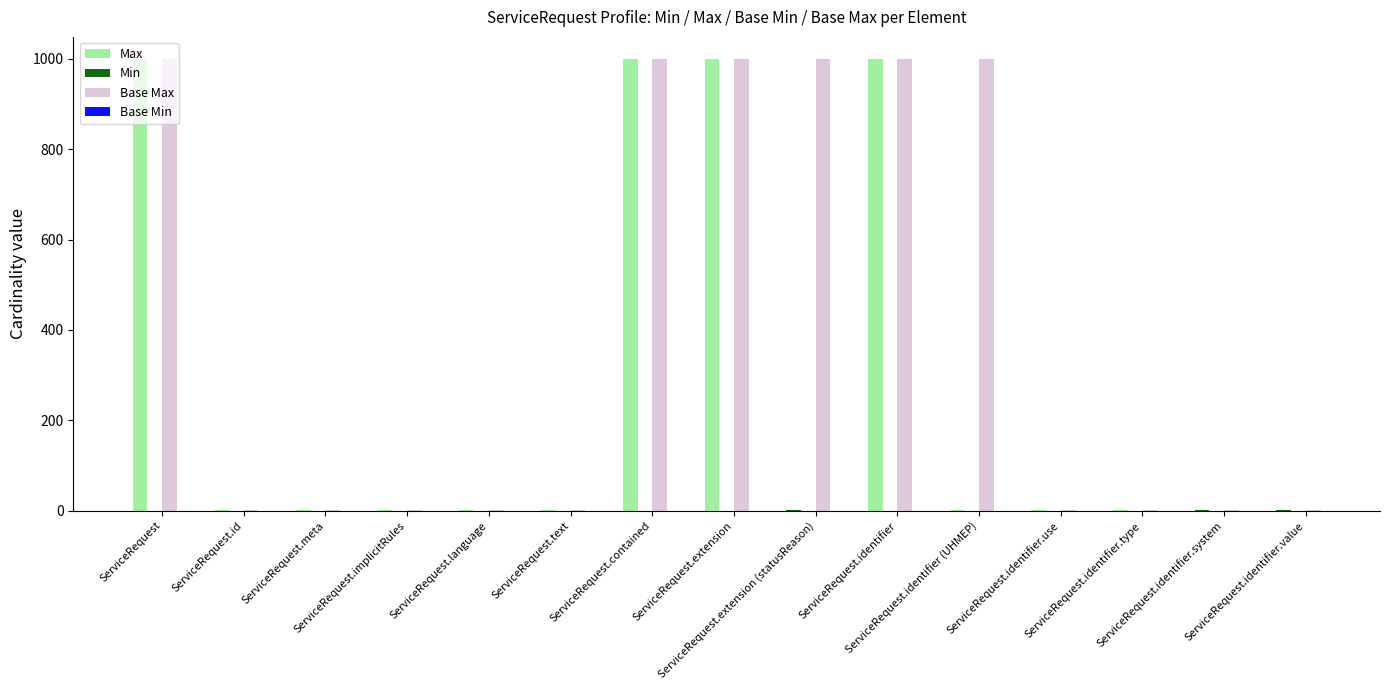

What is the sum of all Max values?

4007